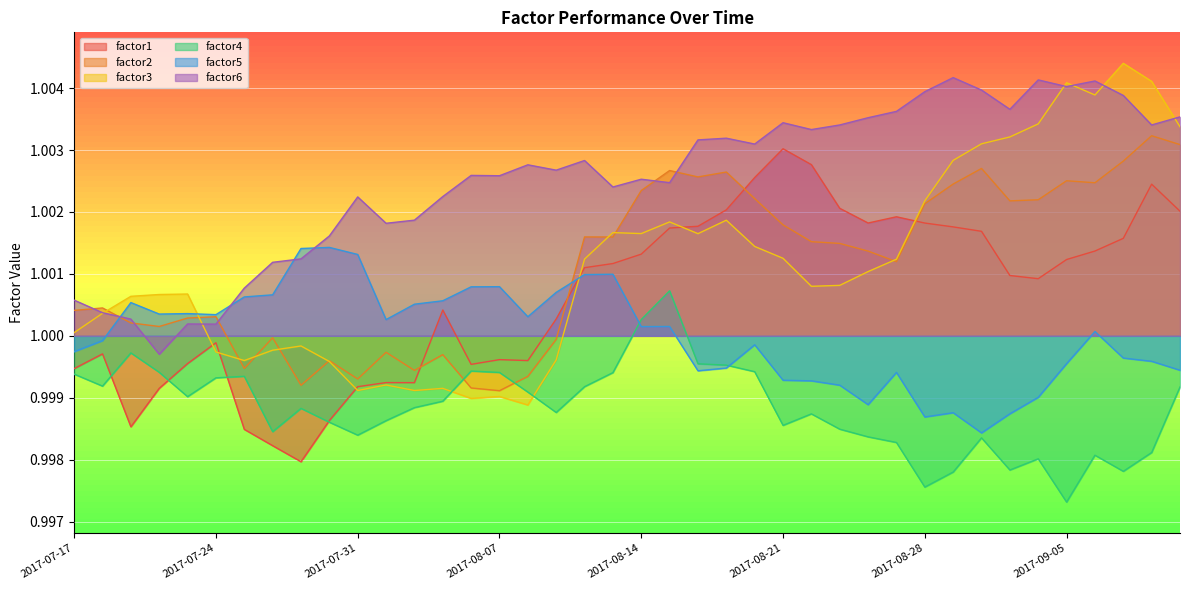

Count the number of data series in this chart.

6